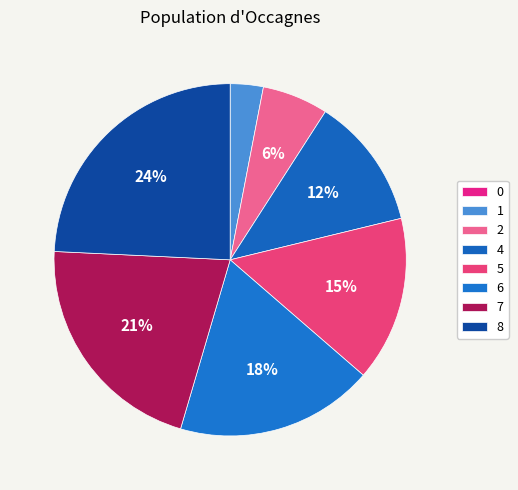

Rank the categories by value from highest to lowest.

8, 7, 6, 5, 4, 2, 1, 0